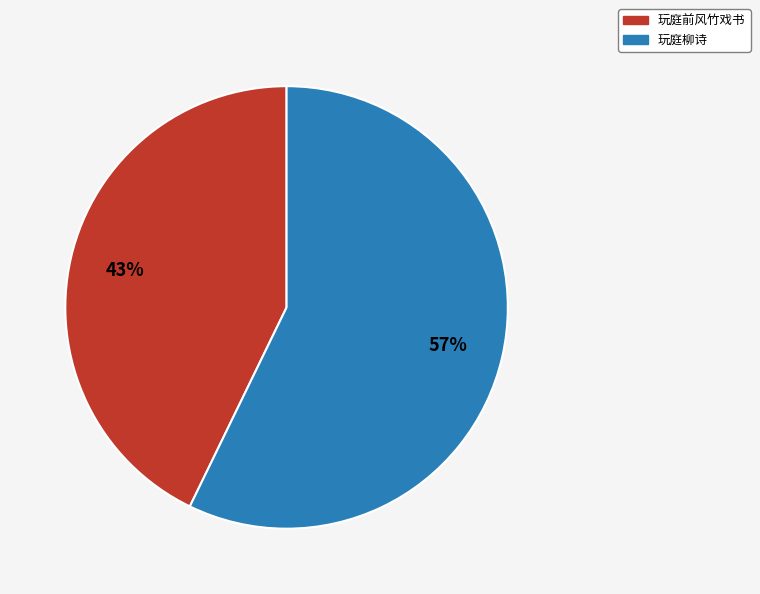

Rank the categories by value from highest to lowest.

玩庭柳诗, 玩庭前风竹戏书